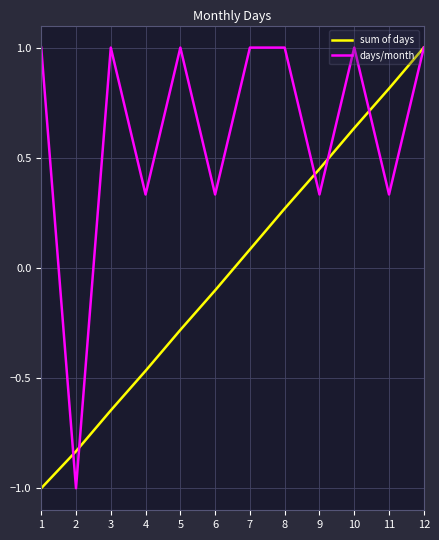

List the series in order of their overall mean, highest first.

days/month, sum of days